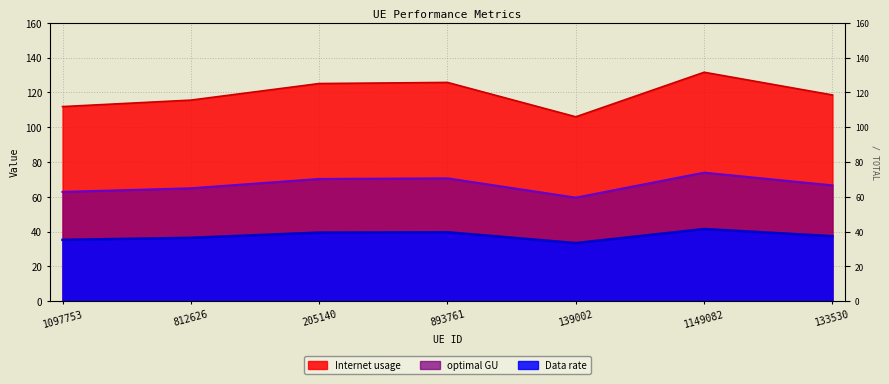

Which has a higher value, 1097753 or 893761?

893761